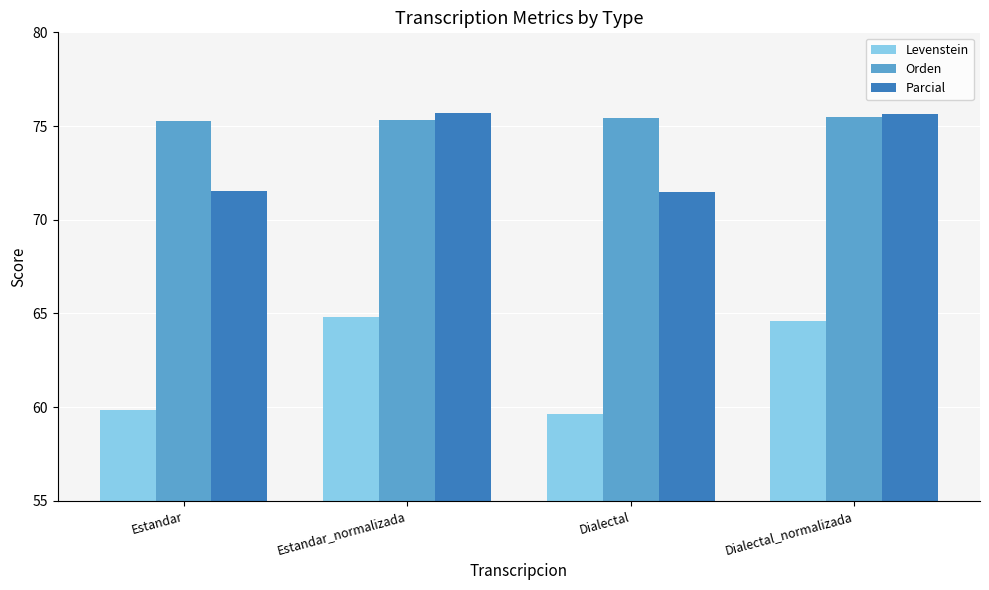

Which series has the largest total across all categories?

Orden